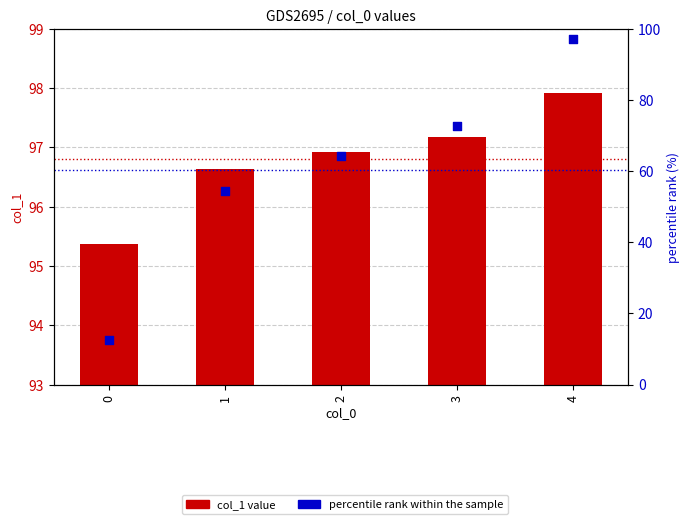

Is the value of col_1 value at 0 greater than the value of percentile rank within the sample at 1?

Yes